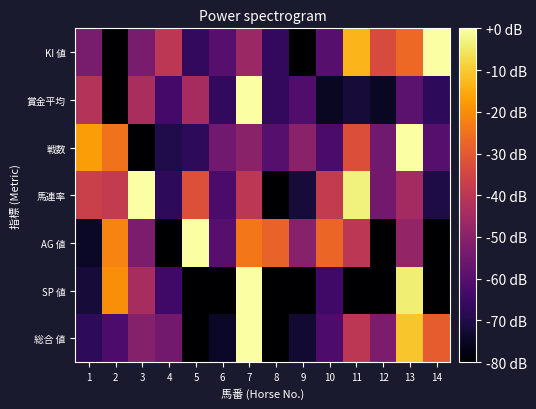

Reading right to left, list all the values displayed in this chart.

総合 値: 14=-29.1	13=-10.9	12=-52.7	11=-40.0	10=-61.8	9=-72.7	8=-80.0	7=0.0	6=-74.5	5=-80.0	4=-54.5	3=-50.9	2=-61.8	1=-67.3
SP 値: 14=-80.0	13=-4.0	12=-80.0	11=-80.0	10=-64.0	9=-80.0	8=-80.0	7=0.0	6=-80.0	5=-80.0	4=-64.0	3=-44.0	2=-20.0	1=-72.0
AG 値: 14=-80.0	13=-48.0	12=-80.0	11=-40.0	10=-27.2	9=-50.4	8=-28.0	7=-24.0	6=-60.0	5=0.0	4=-80.0	3=-52.8	2=-21.6	1=-74.4
馬連率: 14=-70.4	13=-44.8	12=-54.4	11=-3.2	10=-38.4	9=-72.0	8=-80.0	7=-40.0	6=-62.4	5=-32.0	4=-67.2	3=0.0	2=-38.4	1=-36.8
戦数: 14=-60.0	13=0.0	12=-55.0	11=-32.5	10=-62.5	9=-50.0	8=-60.0	7=-50.0	6=-55.0	5=-67.5	4=-70.0	3=-80.0	2=-25.0	1=-17.5
賞金平均: 14=-67.3	13=-59.0	12=-75.0	11=-72.1	10=-74.7	9=-61.1	8=-66.9	7=0.0	6=-66.9	5=-44.2	4=-63.3	3=-43.7	2=-80.0	1=-41.6
KI 値: 14=0.0	13=-26.7	12=-33.3	11=-13.3	10=-60.0	9=-80.0	8=-66.7	7=-46.7	6=-60.0	5=-66.7	4=-40.0	3=-53.3	2=-80.0	1=-53.3